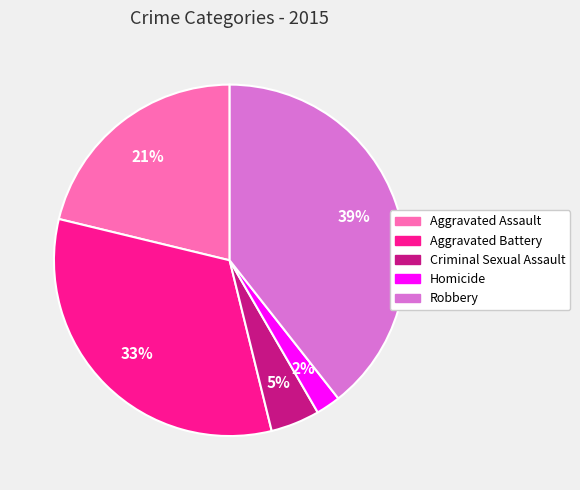

Combined, do Robbery and Aggravated Battery account for over 50%?

Yes